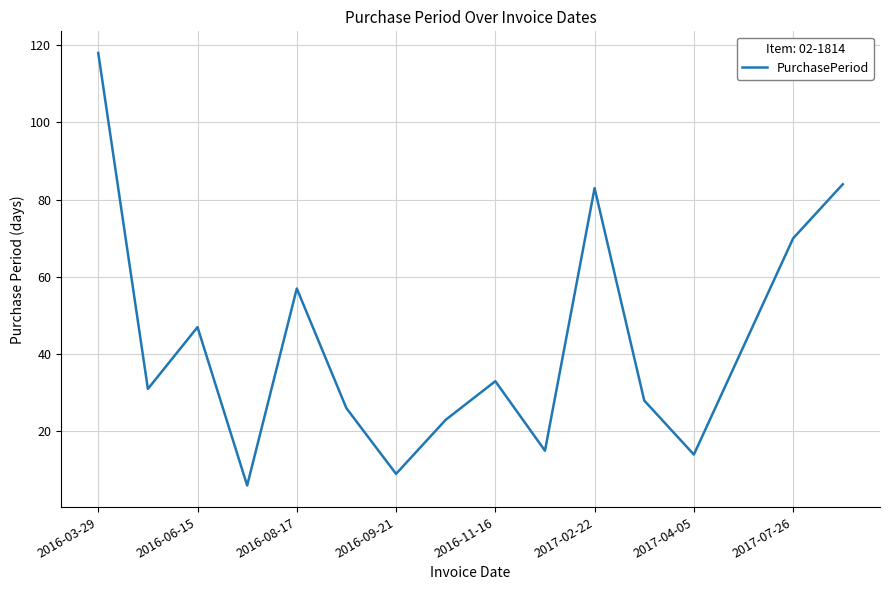

What is the maximum value shown in the chart?

118